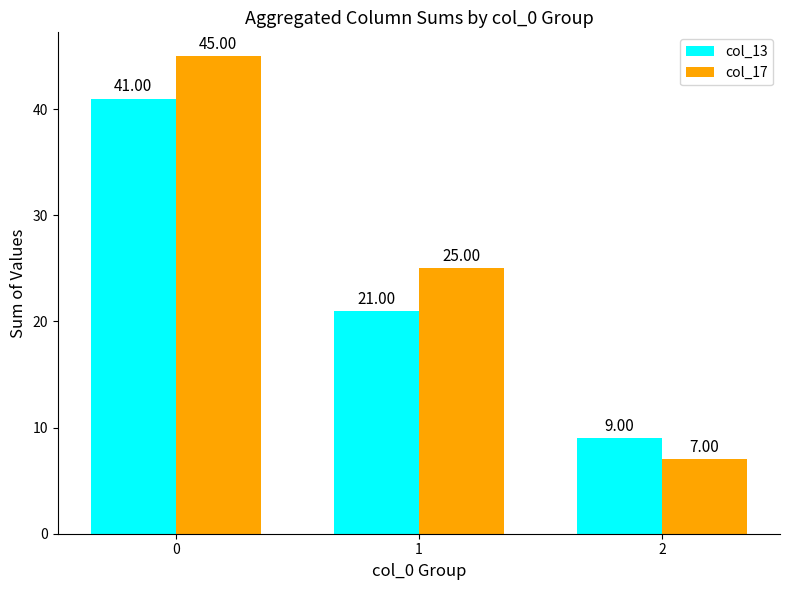

What are all the series names shown in the legend?

col_13, col_17